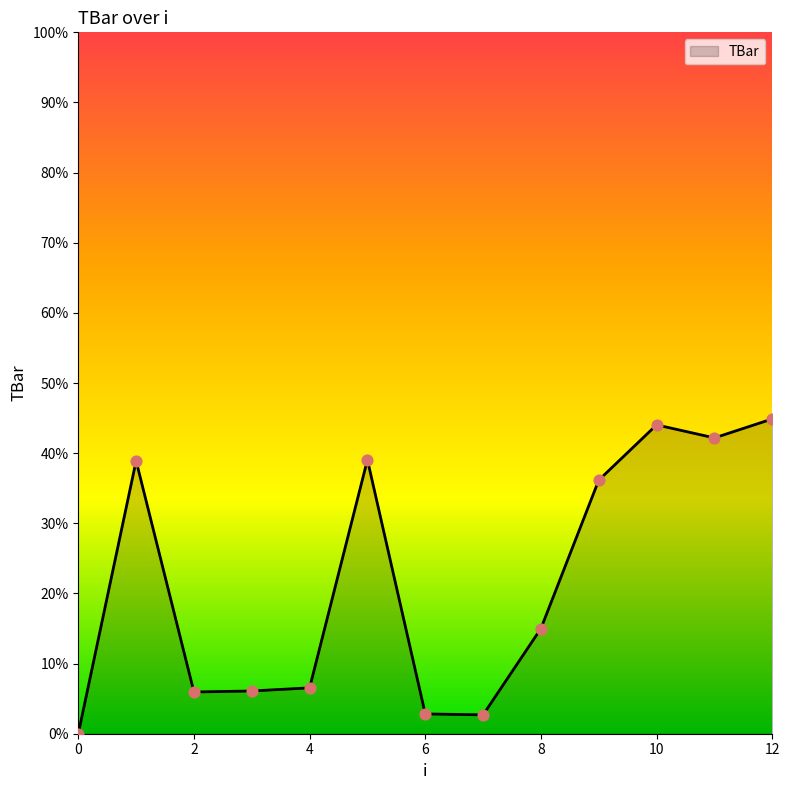

What is the difference between the maximum and minimum values?

44.9